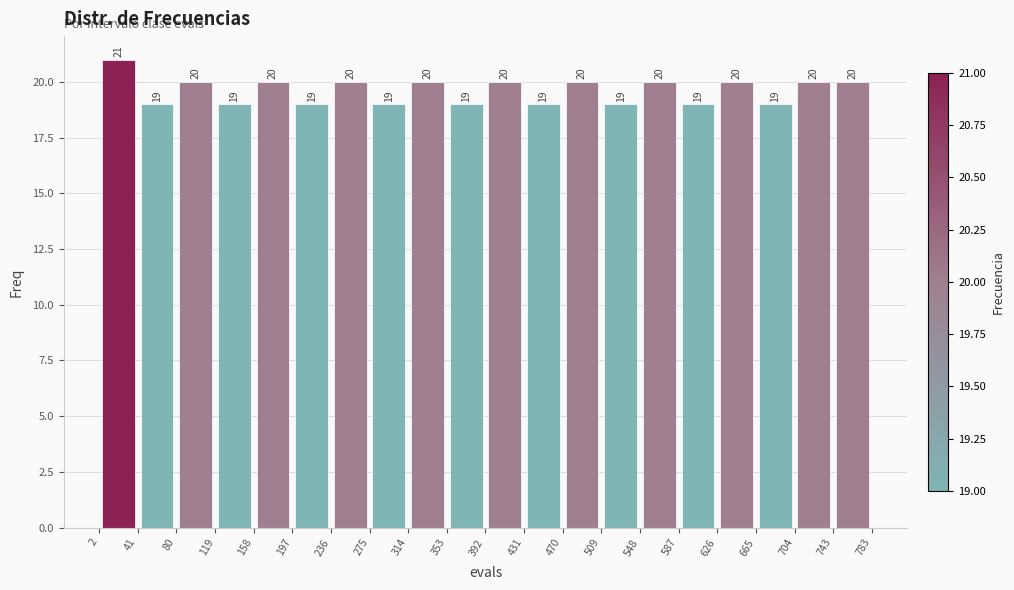

Reading left to right, list every bar in this chart as the range it spans on the x-axis followed by its height.

2 to 41: 21
41 to 80: 19
80 to 119: 20
119 to 158: 19
158 to 197: 20
197 to 236: 19
236 to 275: 20
275 to 314: 19
314 to 353: 20
353 to 392: 19
392 to 431: 20
431 to 470: 19
470 to 509: 20
509 to 548: 19
548 to 587: 20
587 to 626: 19
626 to 665: 20
665 to 704: 19
704 to 743: 20
743 to 783: 20